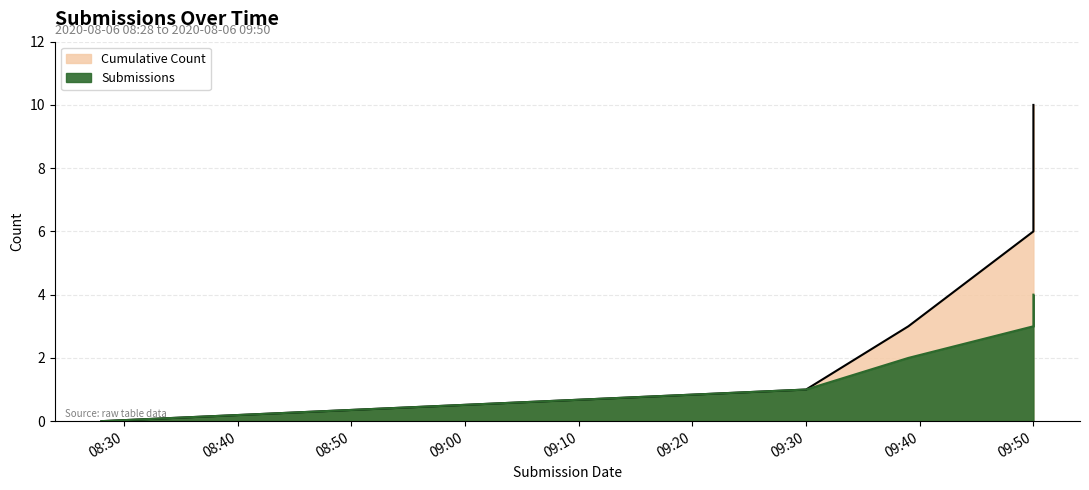

Does the chart display data point markers on the line(s)?

No